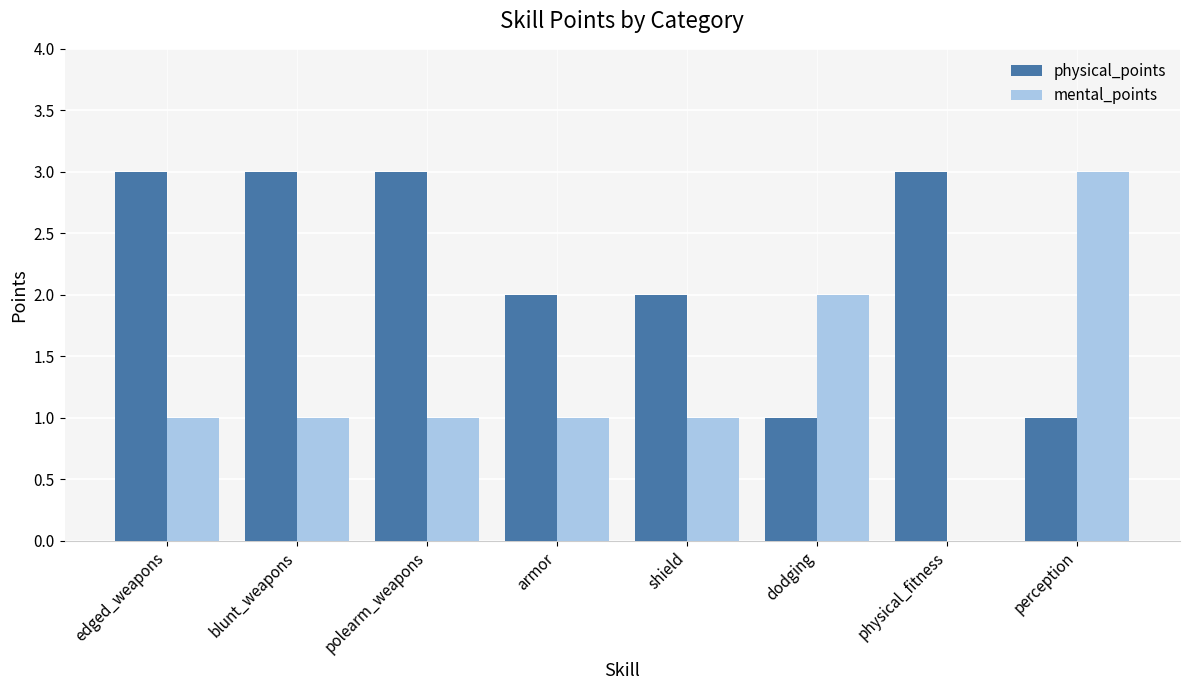

Which series changed the most between physical_fitness and perception?

mental_points